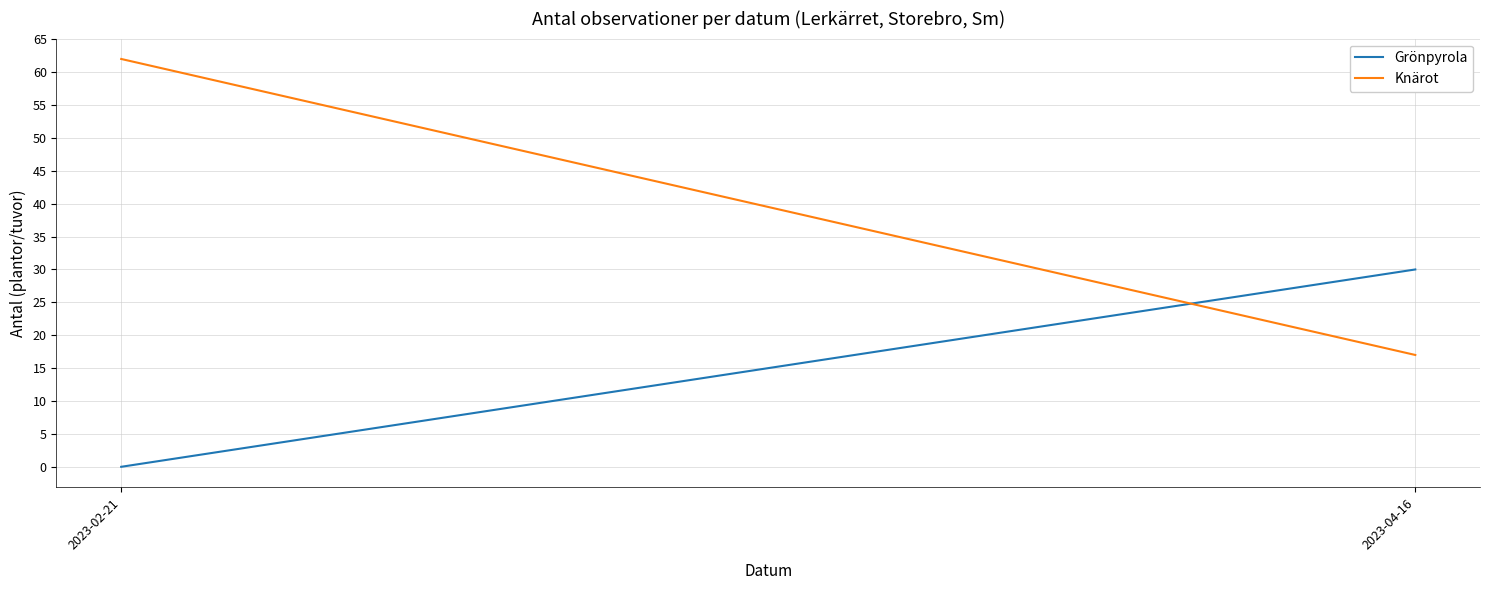

Which category has the lowest value in the Grönpyrola series?

2023-02-21